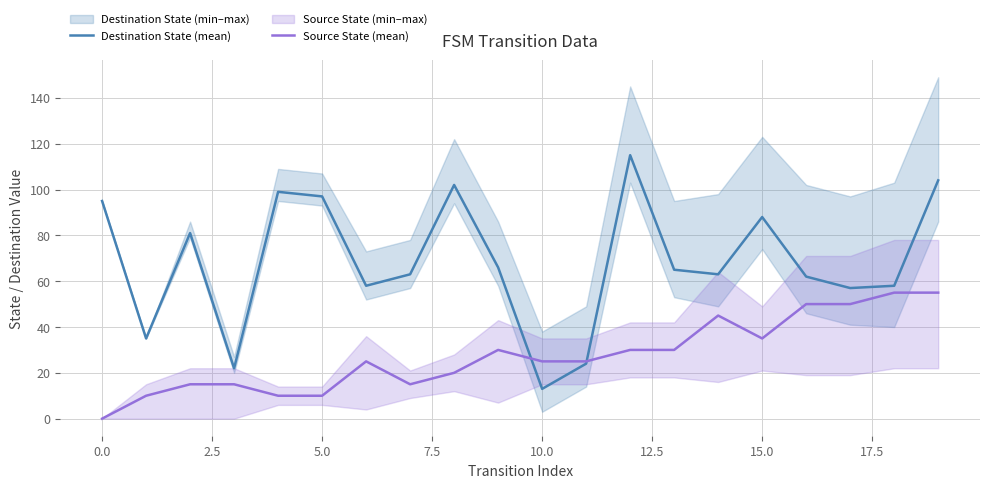

The value of Destination State (mean) at 5.0 is 97. True or false?

True